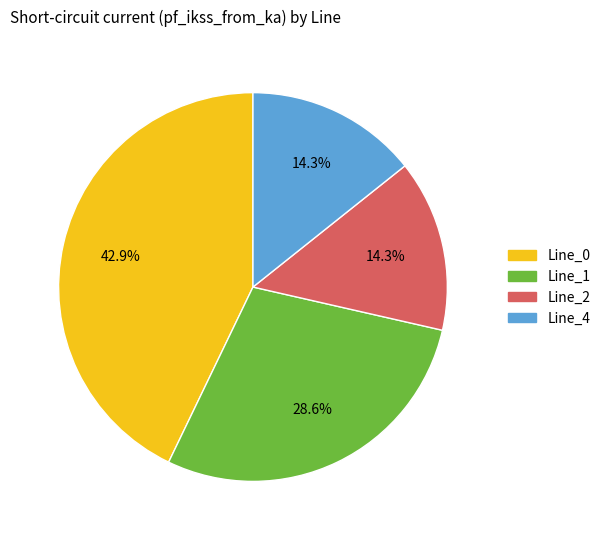

To the nearest percent, what percentage of the pie is Line_4?

14%